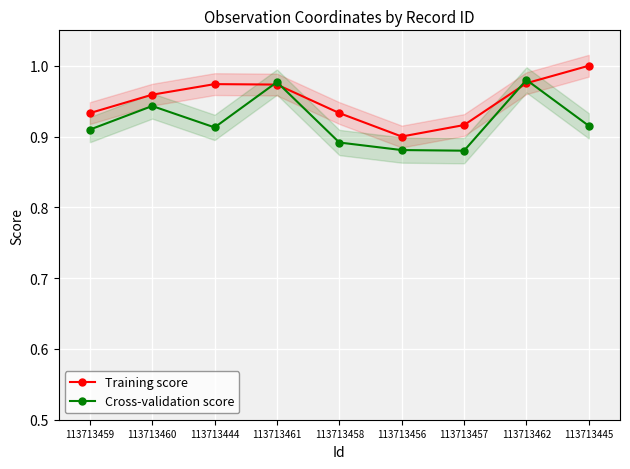

What is the difference between the maximum and second lowest values in the Cross-validation score series?

0.1